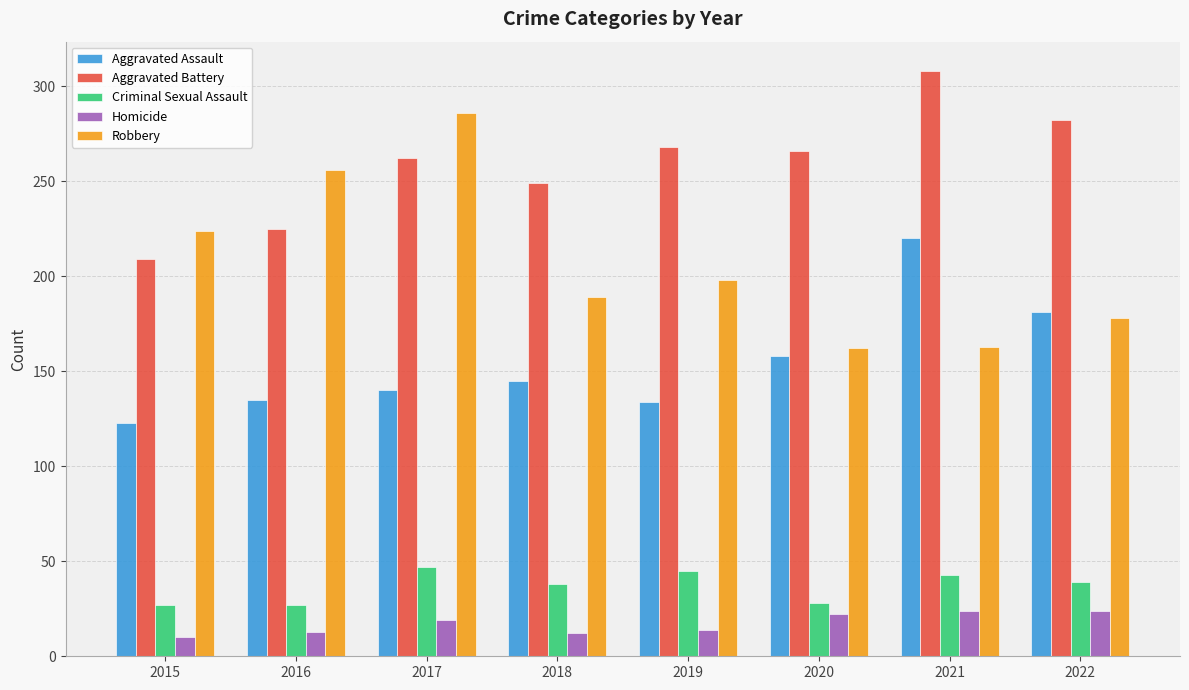

What is the total value across all series at 2015?

593